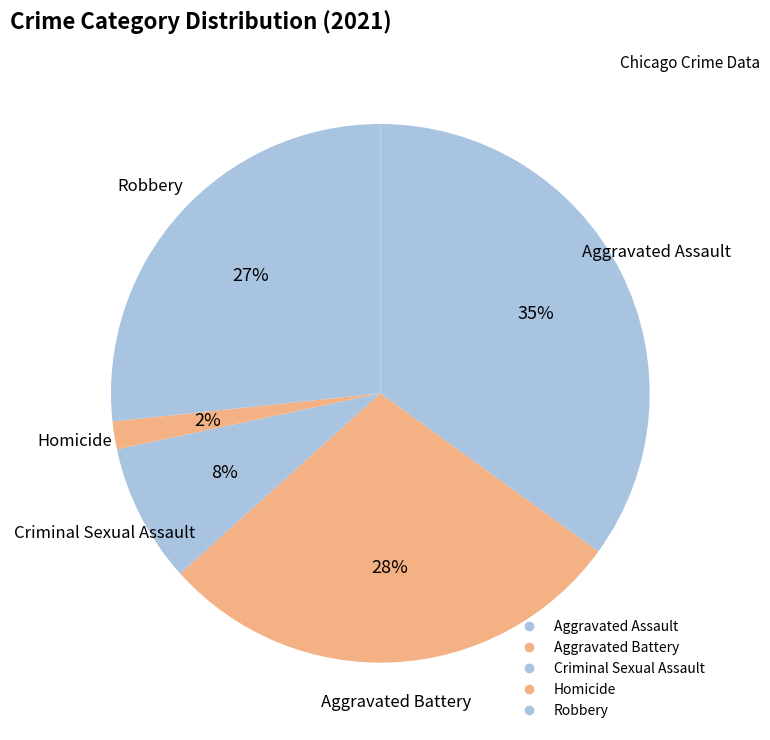

Is it true that Aggravated Battery is 35% of the pie?

False